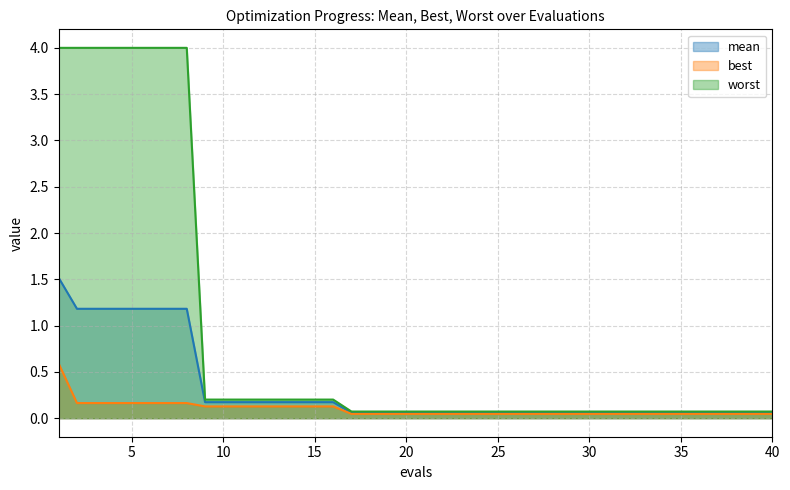

Reading left to right, transcribe all the data shown in this chart.

mean: 1.5	1.2	1.2	1.2	1.2	1.2	1.2	1.2	0.2	0.2	0.2	0.2	0.2	0.2	0.2	0.2	0.1	0.1	0.1	0.1	0.1	0.1	0.1	0.1	0.1	0.1	0.1	0.1	0.1	0.1	0.1	0.1	0.1	0.1	0.1	0.1	0.1	0.1	0.1	0.1
best: 0.6	0.2	0.2	0.2	0.2	0.2	0.2	0.2	0.1	0.1	0.1	0.1	0.1	0.1	0.1	0.1	0.0	0.0	0.0	0.0	0.0	0.0	0.0	0.0	0.0	0.0	0.0	0.0	0.0	0.0	0.0	0.0	0.0	0.0	0.0	0.0	0.0	0.0	0.0	0.0
worst: 4.0	4.0	4.0	4.0	4.0	4.0	4.0	4.0	0.2	0.2	0.2	0.2	0.2	0.2	0.2	0.2	0.1	0.1	0.1	0.1	0.1	0.1	0.1	0.1	0.1	0.1	0.1	0.1	0.1	0.1	0.1	0.1	0.1	0.1	0.1	0.1	0.1	0.1	0.1	0.1